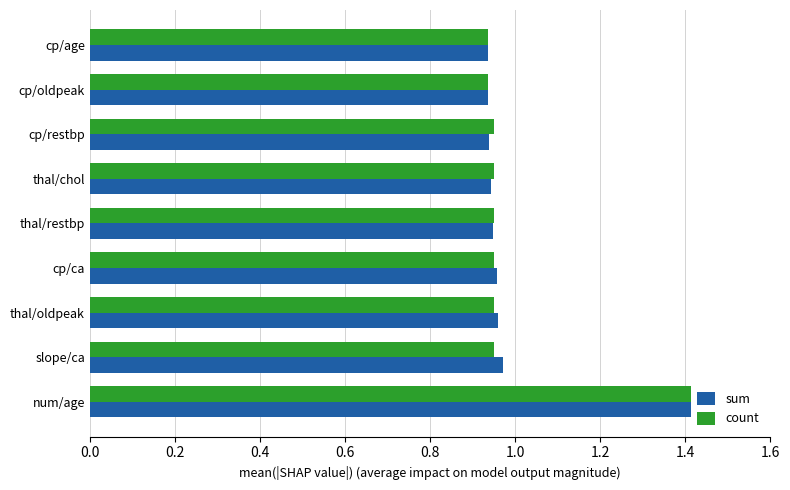

What is the sum of all count values?

9.0